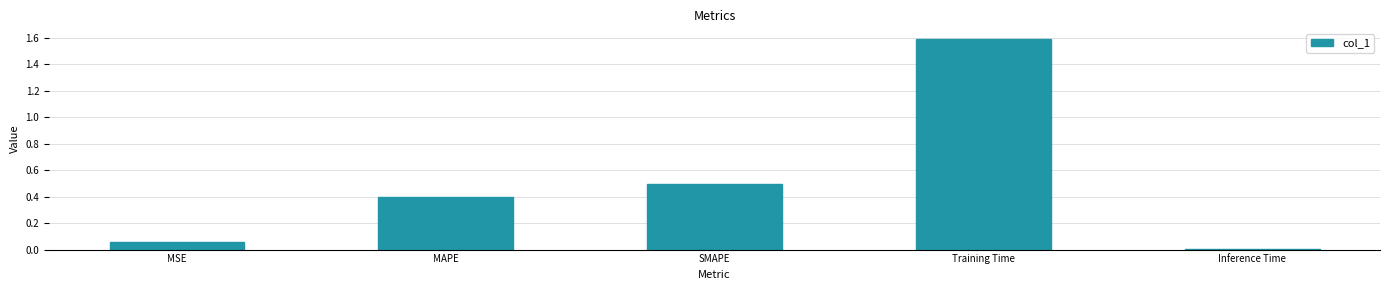

List the labels in order of value, smallest first.

Inference Time, MSE, MAPE, SMAPE, Training Time